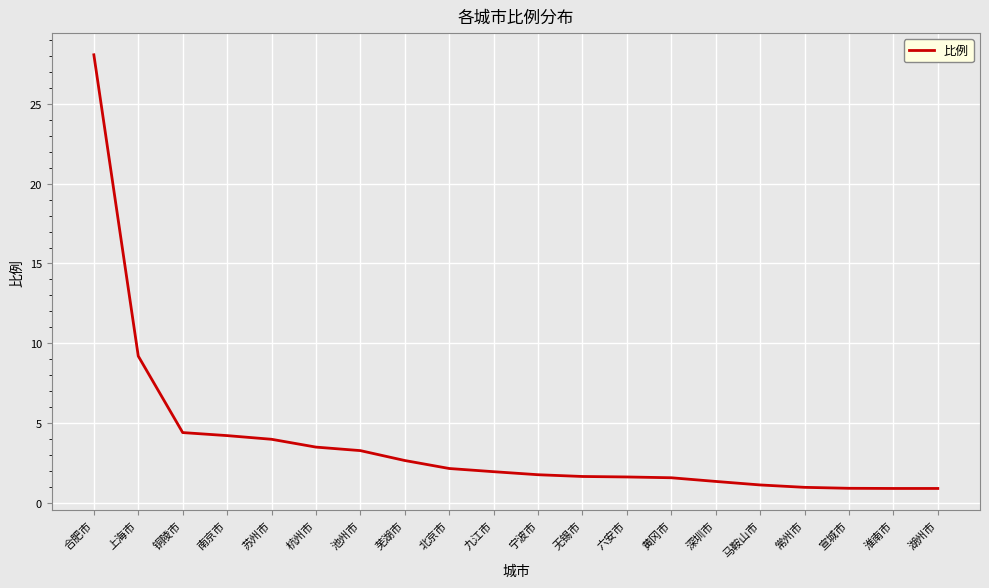

Which category has the highest value across all series?

合肥市